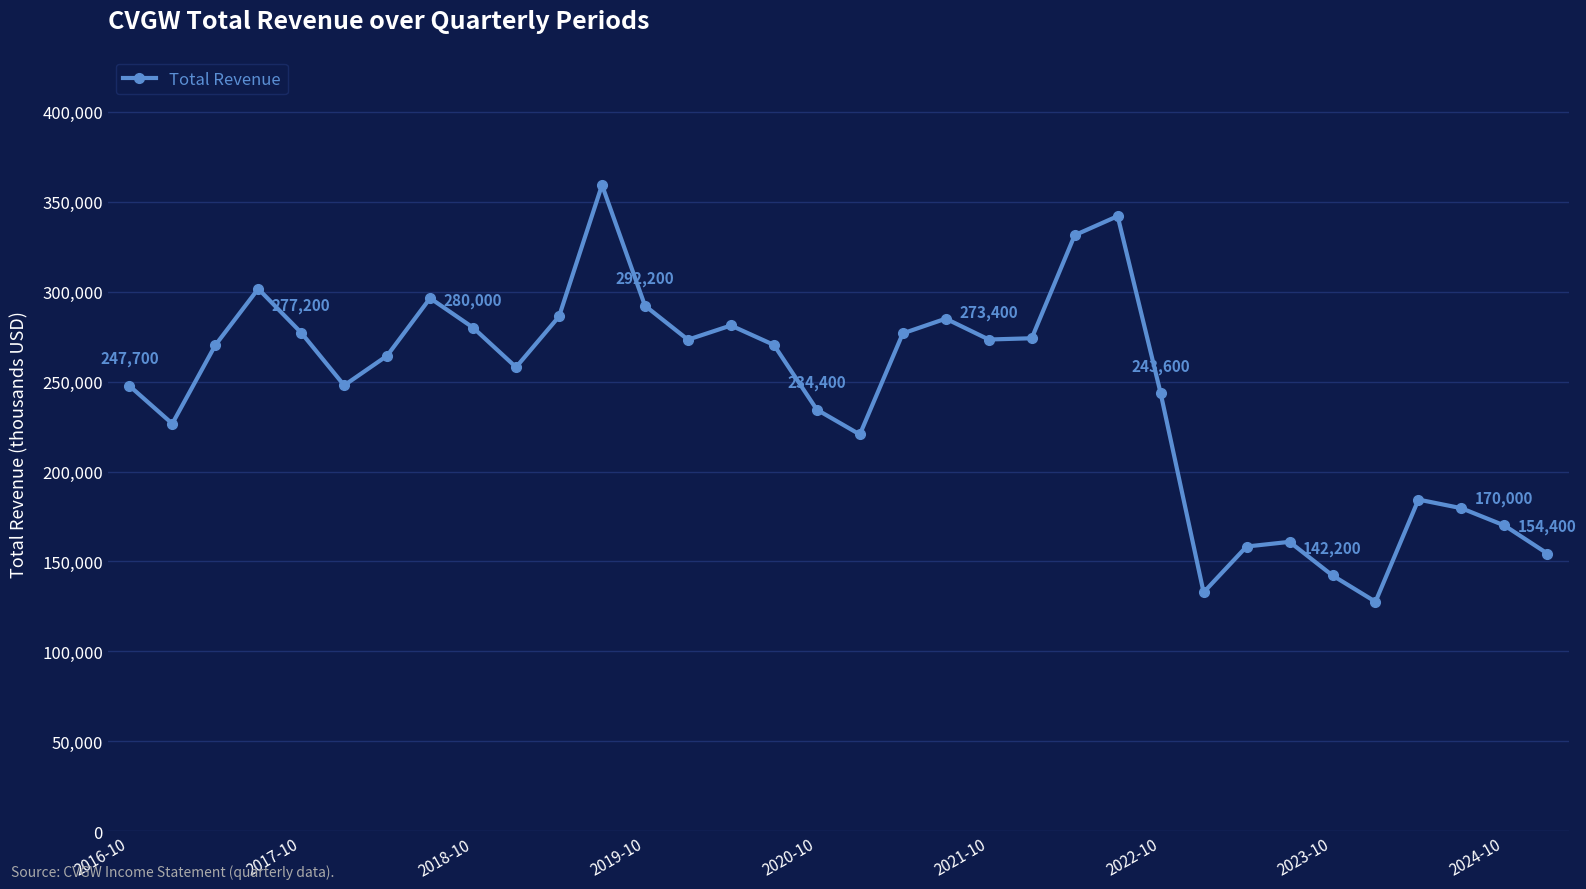

What is the difference between the maximum and minimum values?

231700